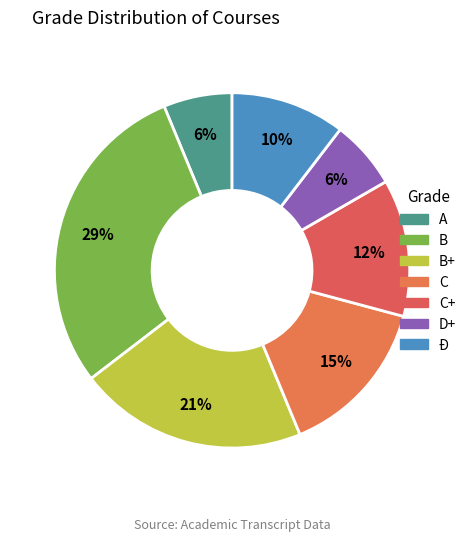

To the nearest percent, what is the difference between the largest and smallest slice percentages?

23%